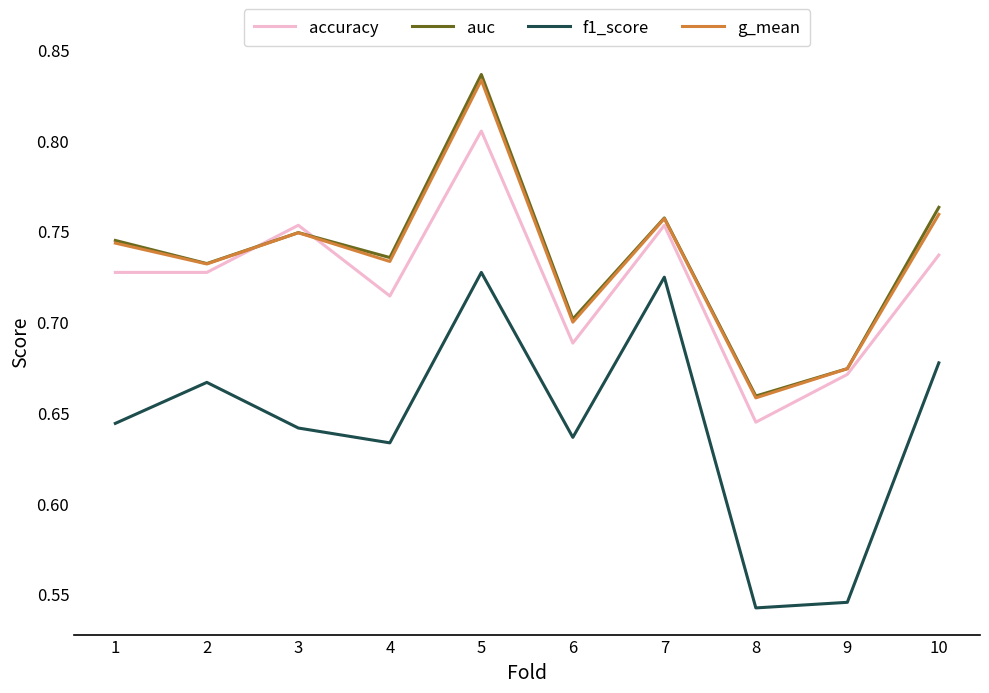

What is the difference between the accuracy values at 5 and 1?

0.1